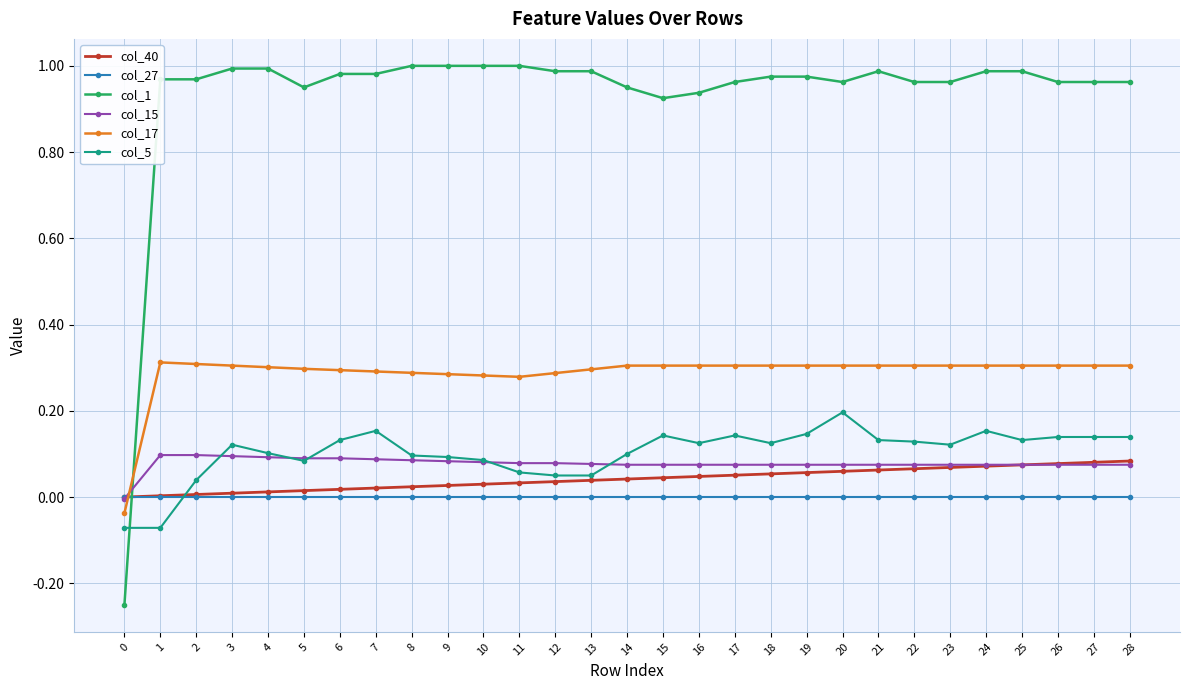

Is the value of col_40 at 27 greater than the value of col_5 at 21?

No